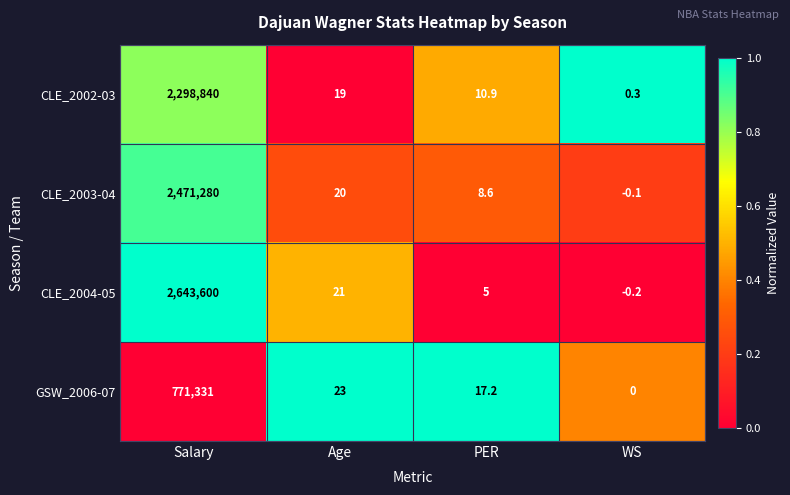

Which series changed the most between Salary and WS?

CLE_2004-05